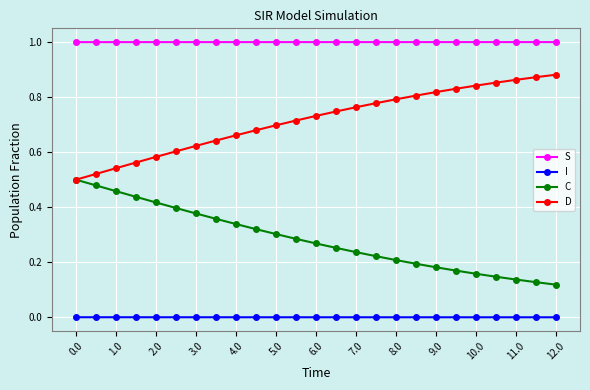

True or false: D and S cross at least once.

False